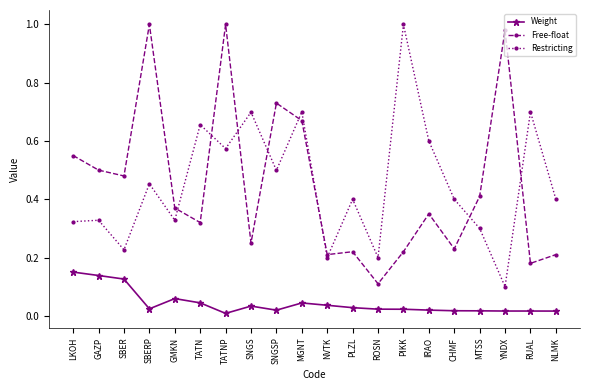

Which series changed the most between SNGSP and MTSS?

Free-float